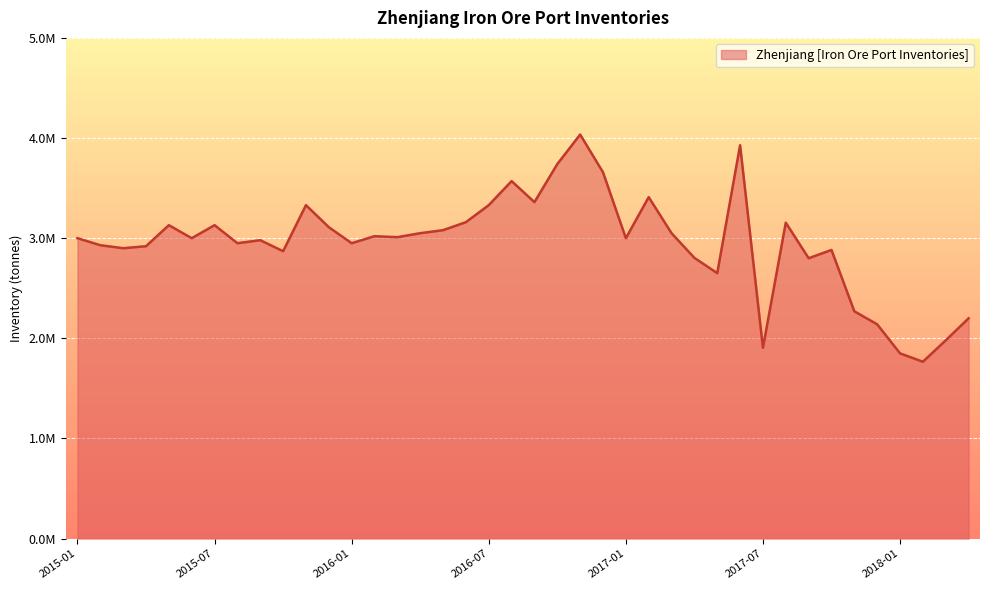

Does the chart display data point markers on the line(s)?

No